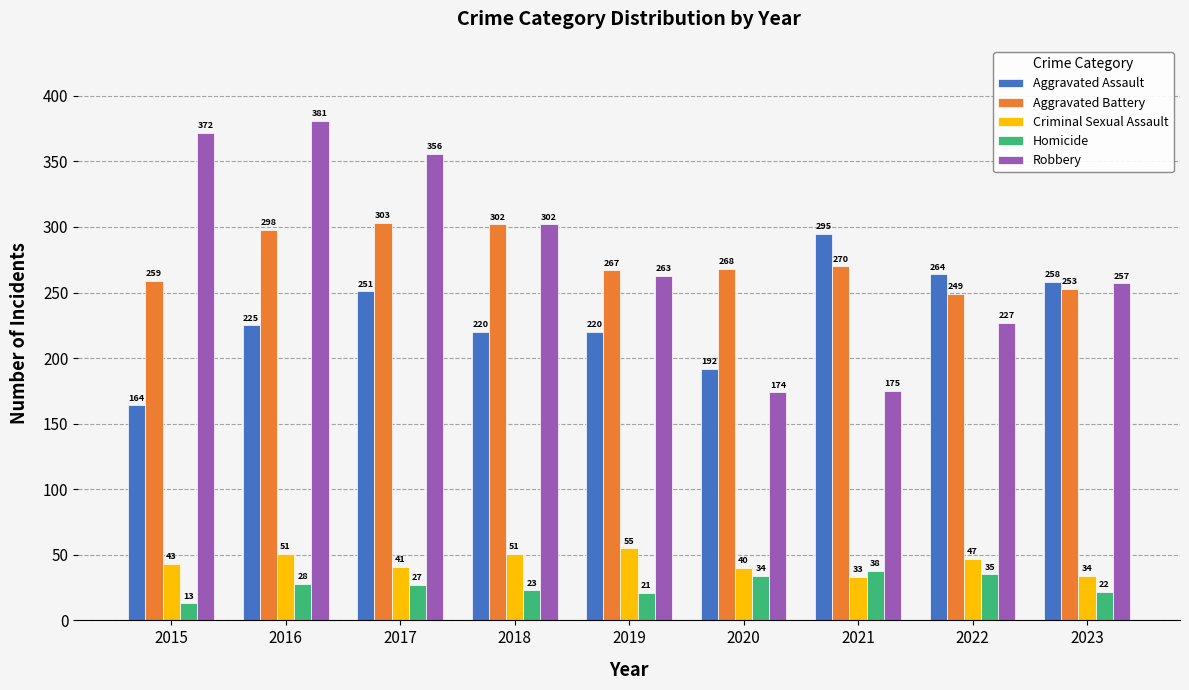

Reading left to right, transcribe all the data shown in this chart.

Aggravated Assault: 2015=164	2016=225	2017=251	2018=220	2019=220	2020=192	2021=295	2022=264	2023=258
Aggravated Battery: 2015=259	2016=298	2017=303	2018=302	2019=267	2020=268	2021=270	2022=249	2023=253
Criminal Sexual Assault: 2015=43	2016=51	2017=41	2018=51	2019=55	2020=40	2021=33	2022=47	2023=34
Homicide: 2015=13	2016=28	2017=27	2018=23	2019=21	2020=34	2021=38	2022=35	2023=22
Robbery: 2015=372	2016=381	2017=356	2018=302	2019=263	2020=174	2021=175	2022=227	2023=257